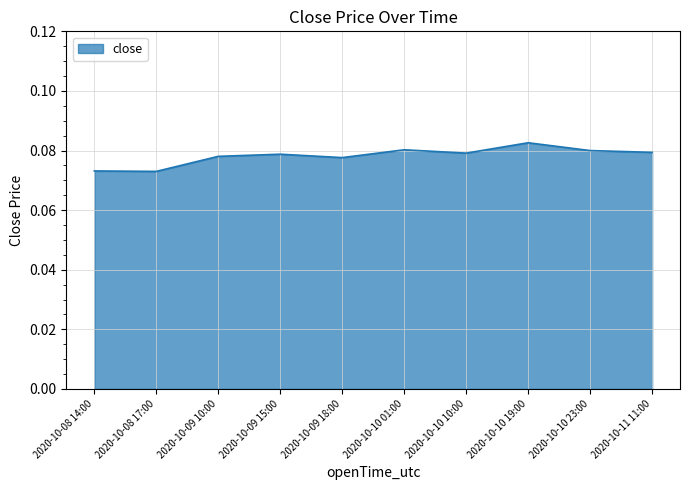

What position from the right is 2020-10-10 19:00?

3